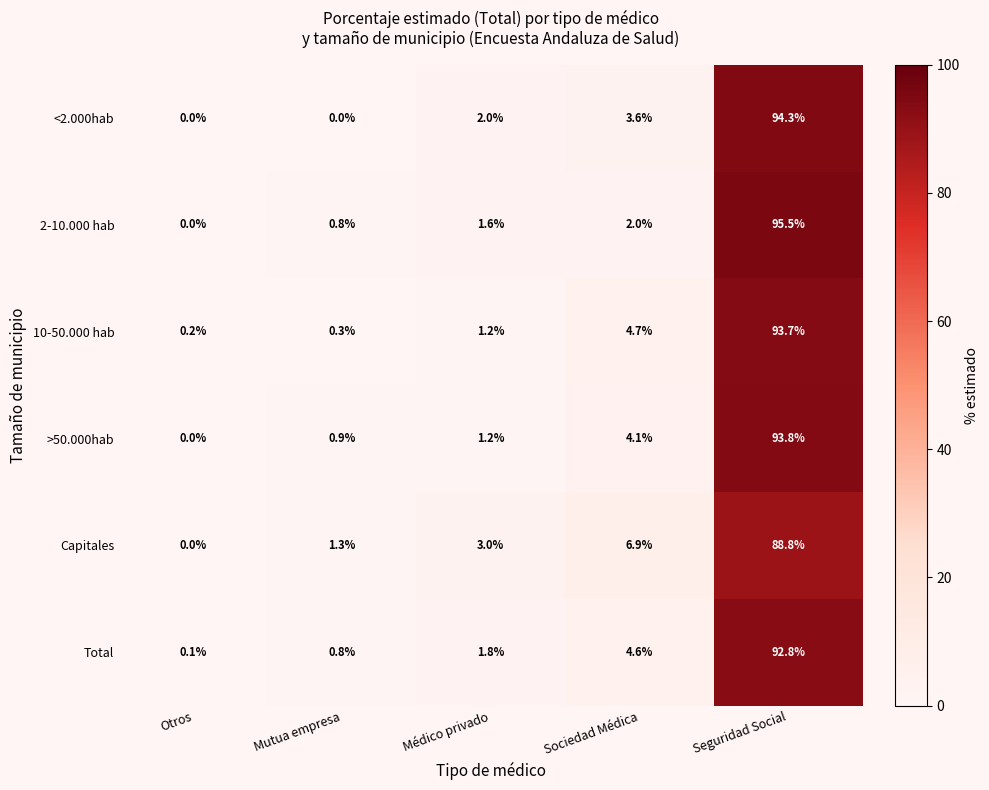

List the series in order of their peak value, highest first.

2-10.000 hab, <2.000hab, >50.000hab, 10-50.000 hab, Total, Capitales